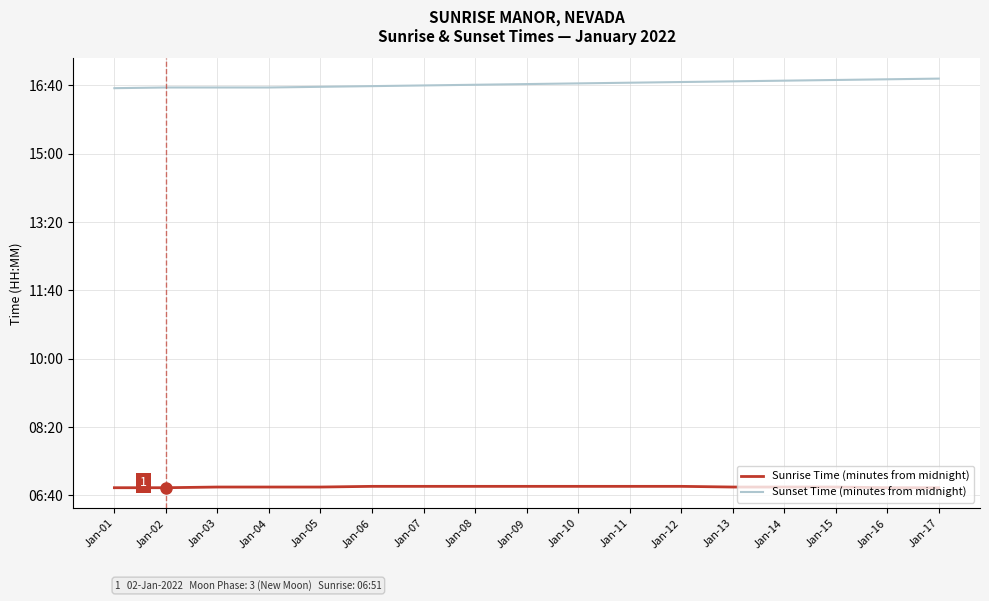

Is this an area chart (filled region under the line)?

No